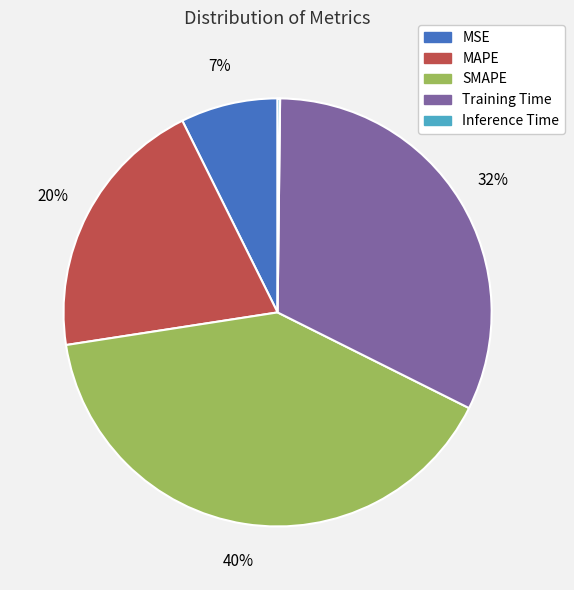

Is the sum of MSE and SMAPE greater than half?

No